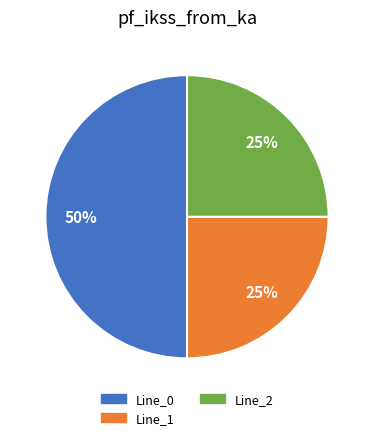

How many segments does this pie chart have?

3